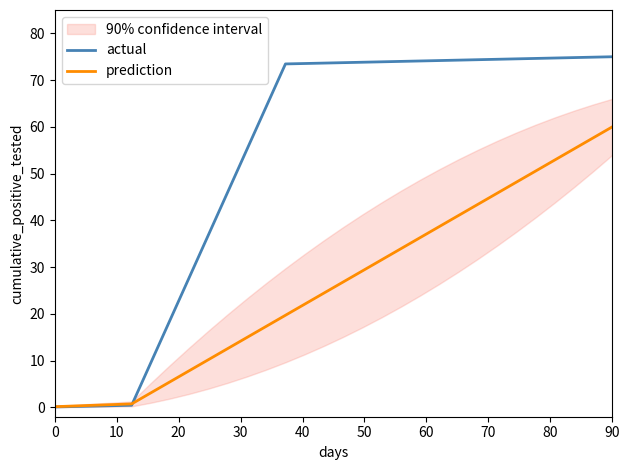

What is the highest value of the prediction series?

60.0